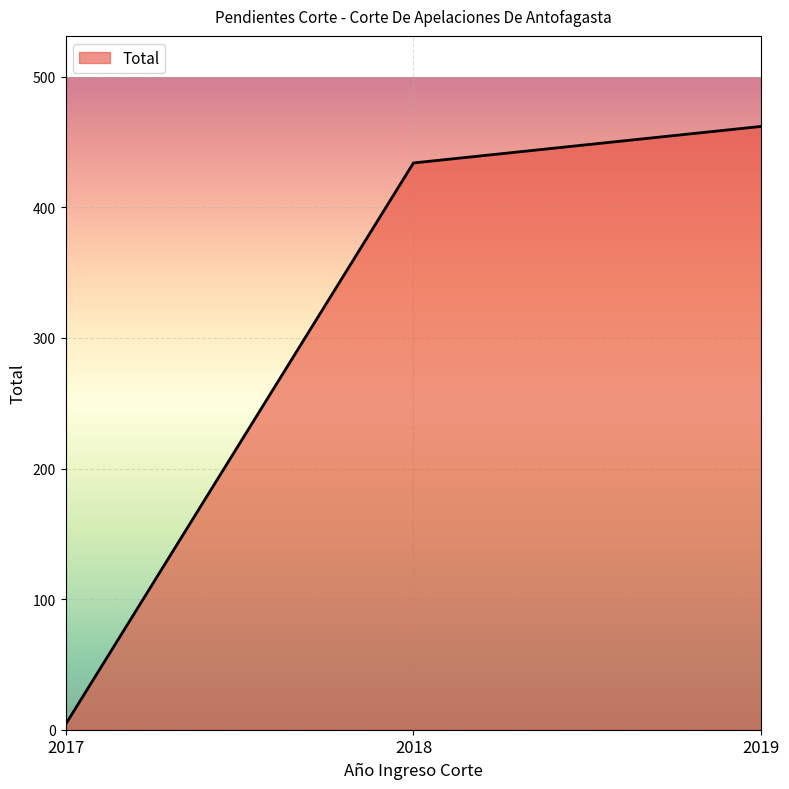

What is the ratio of the value at 2018 to the value at 2017?

108.5